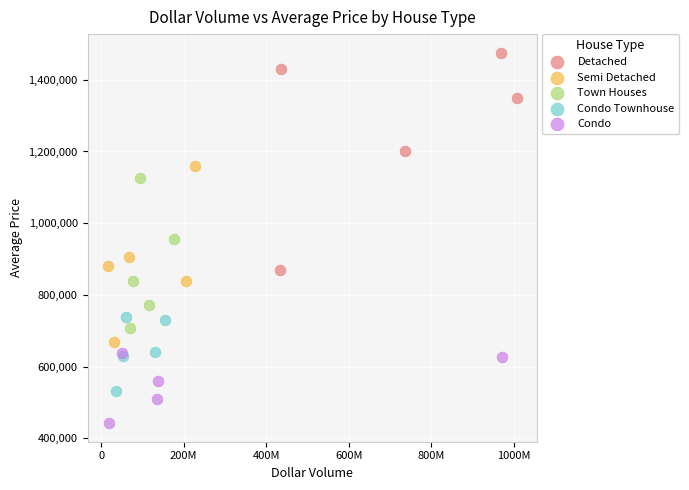

Which series has the widest spread of Y values?

Detached